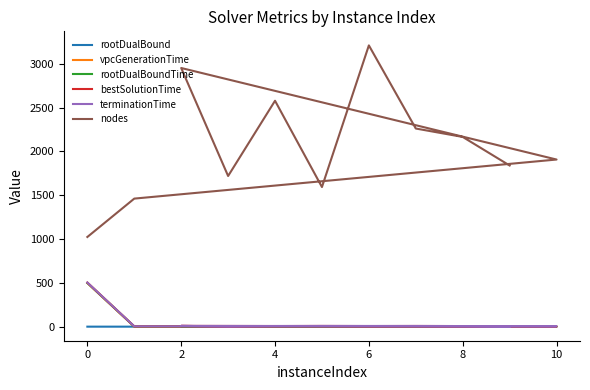

What is the label of the 9th point from the right?

10